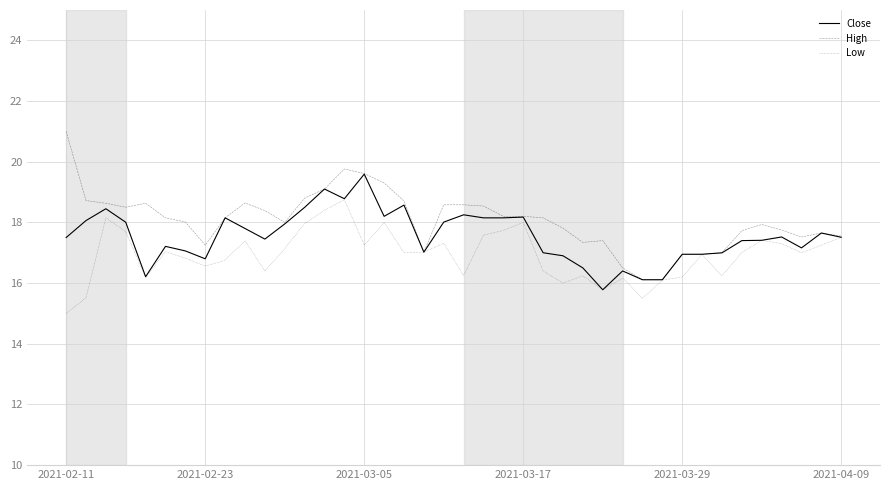

Does the chart have visible grid lines?

Yes